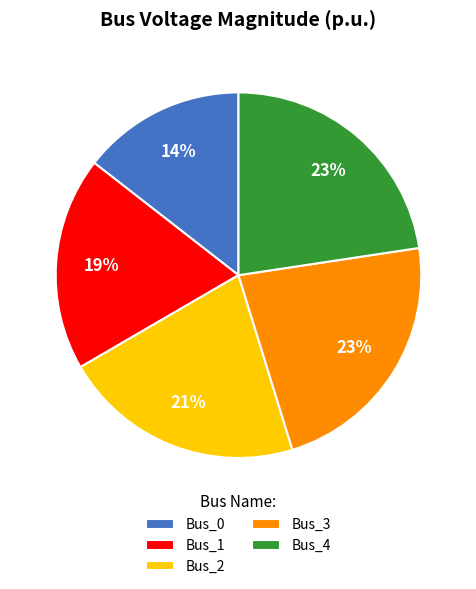

Which slice is the smallest?

Bus_0